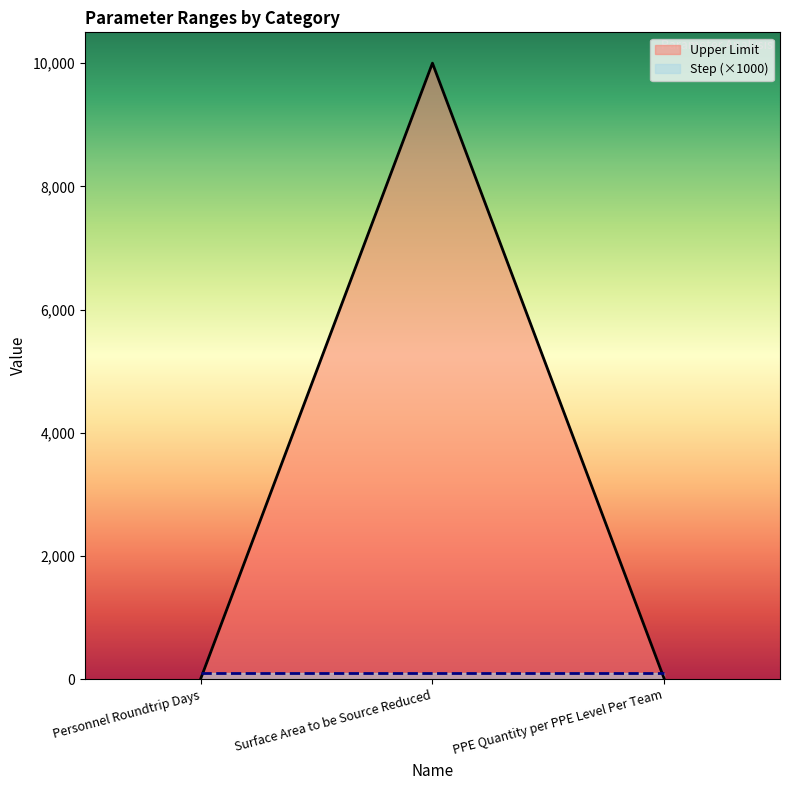

Which label corresponds to the largest value in the chart?

Surface Area to be Source Reduced